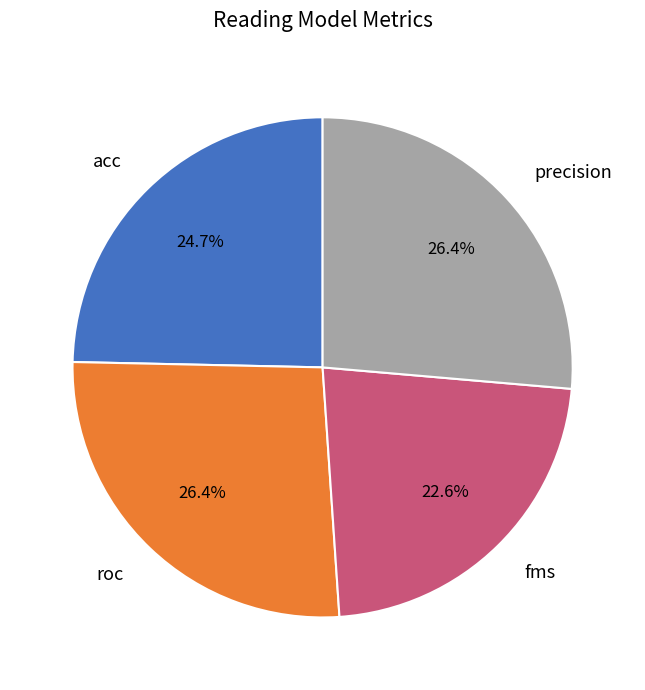

How much of the chart is everything except acc?

75.3%